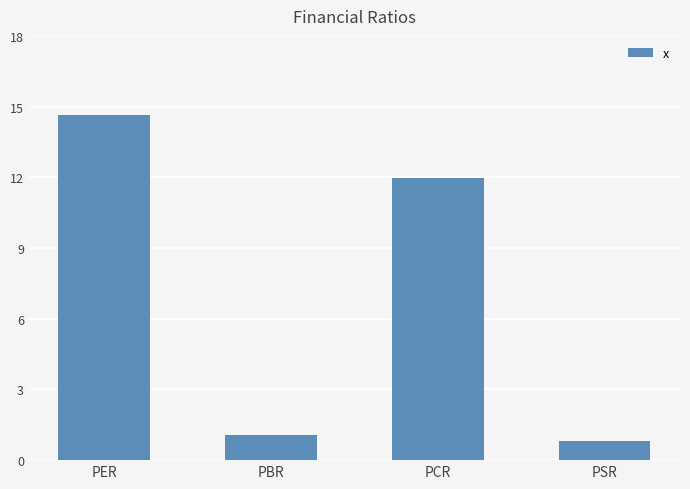

Where is the data nearest to the value 7?

PCR